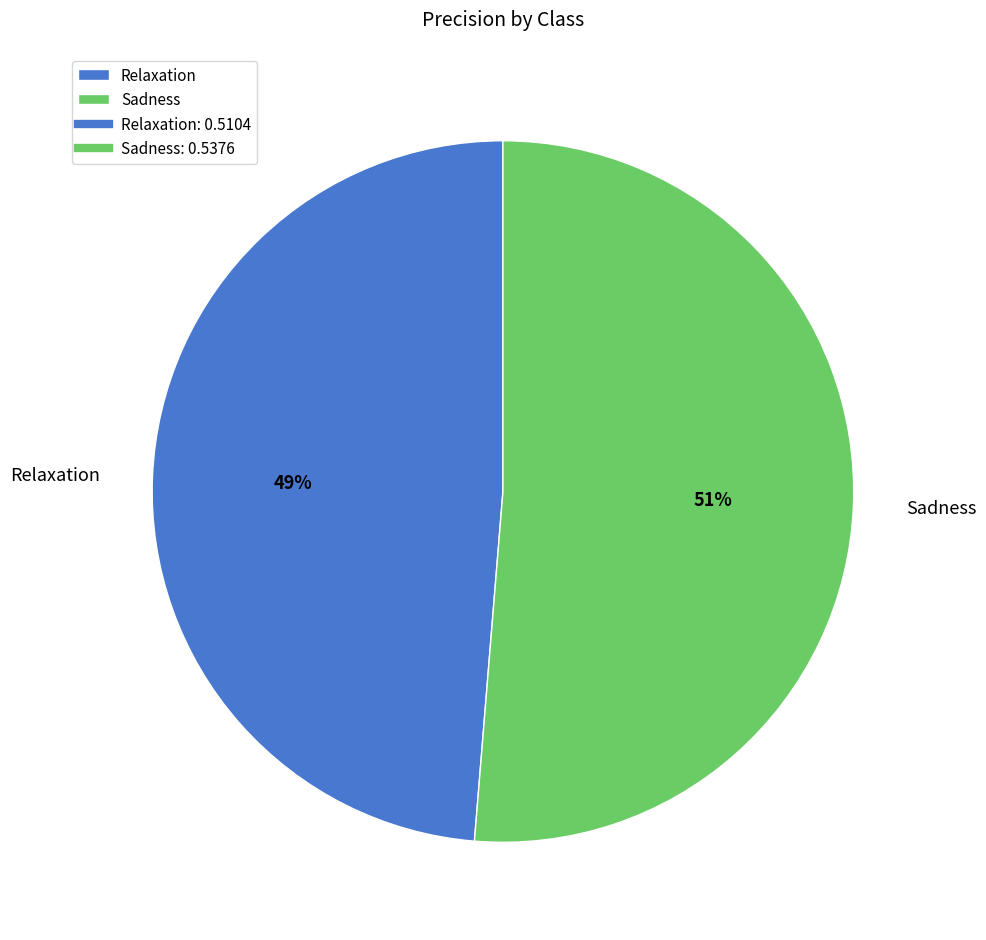

Is the sum of Relaxation and Sadness greater than half?

Yes